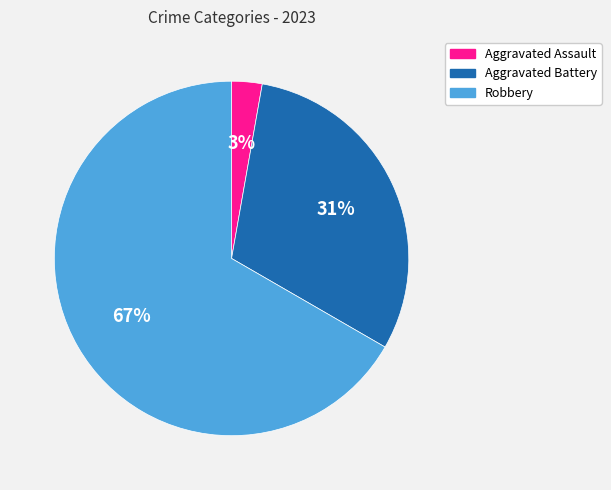

Do Aggravated Battery and Robbery together represent more than half of the pie?

Yes